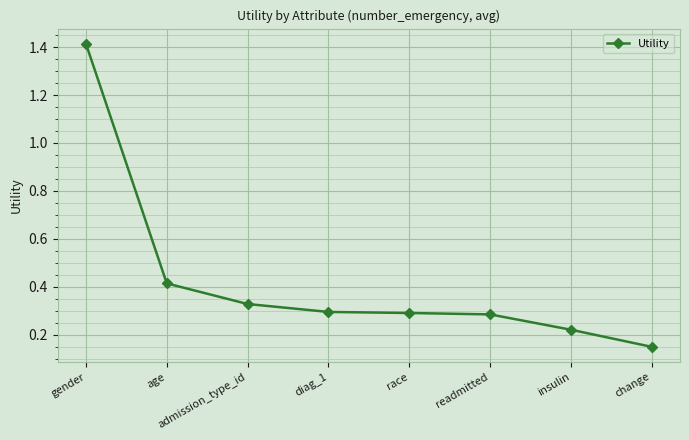

What position from the right is admission_type_id?

6